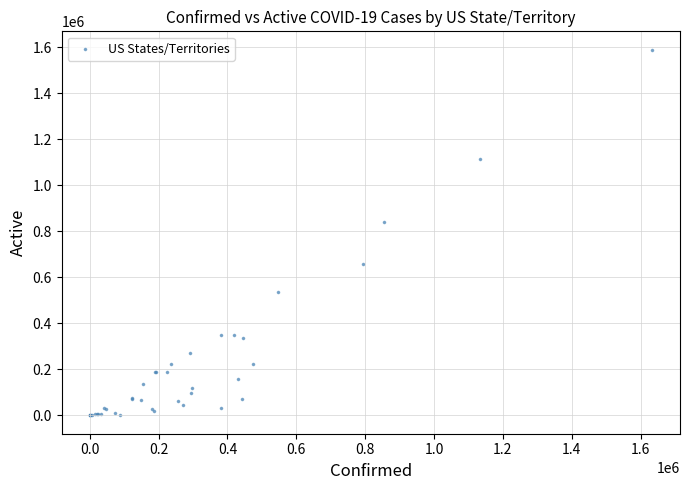

What Y value in the scatter plot is closest to 795174?

840664